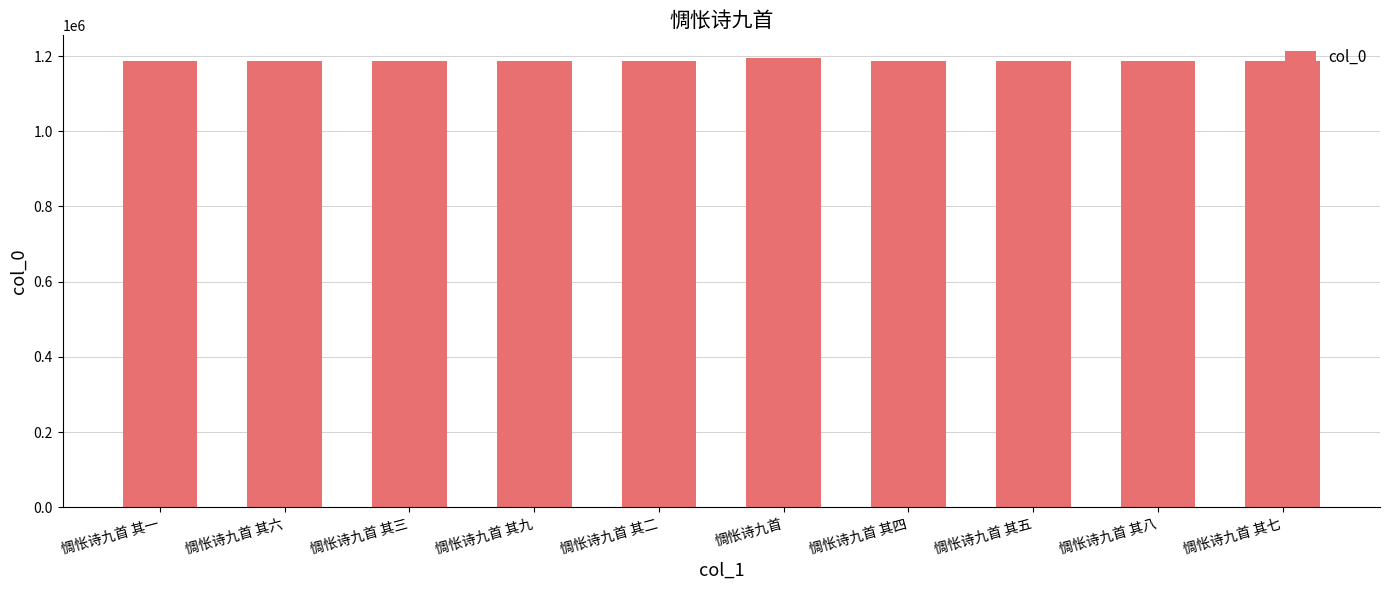

How many categories are shown in the chart?

10